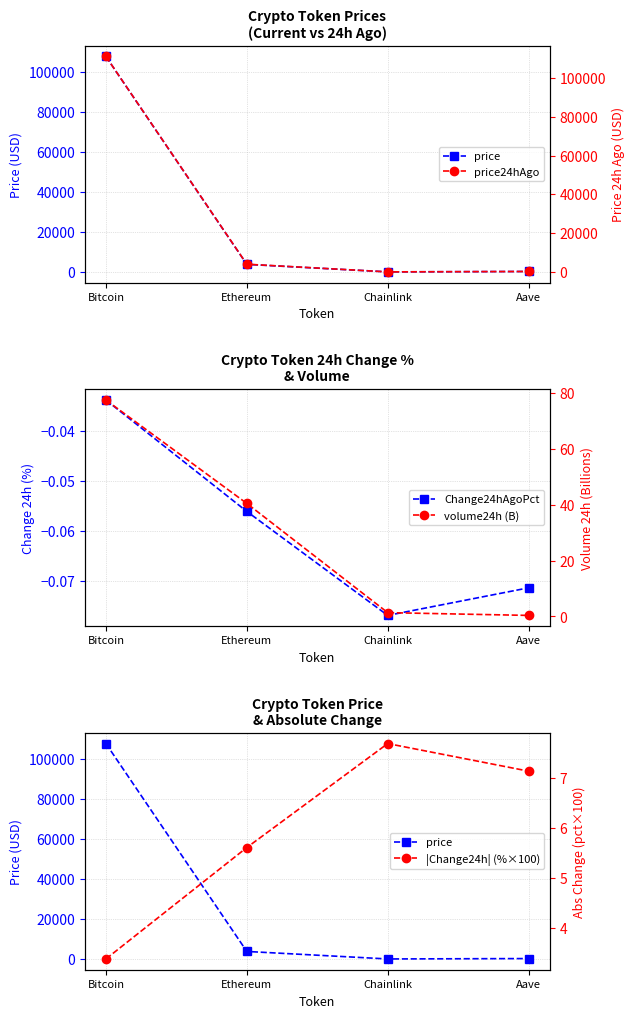

The value of price24hAgo at Bitcoin is 111174.0. True or false?

True